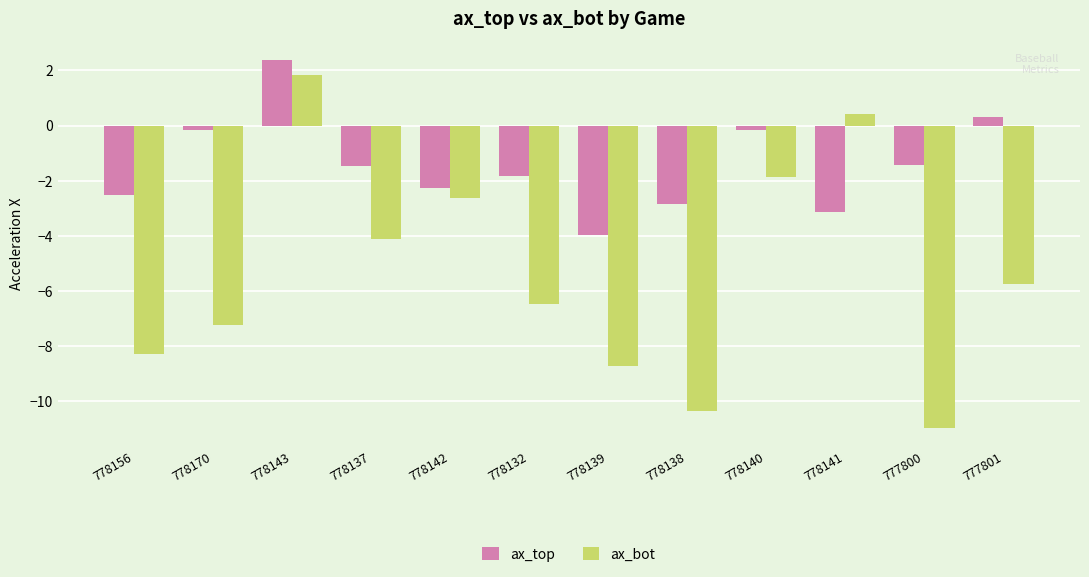

How many bars are there in total?

24